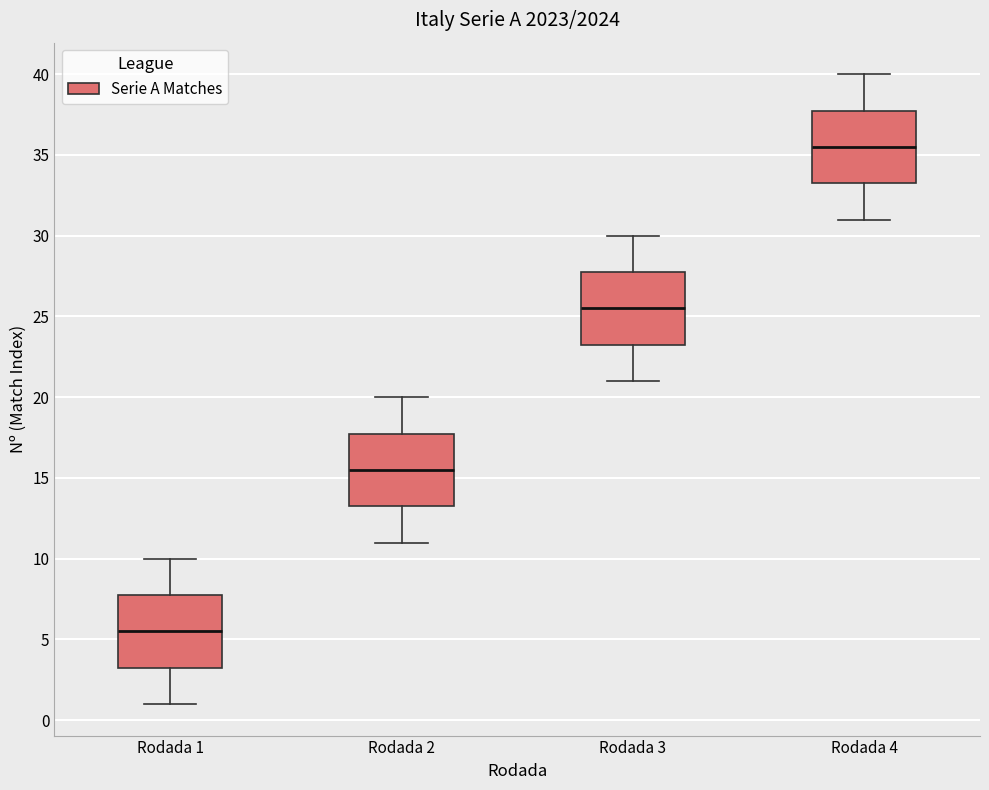

Reading left to right, read every box against the y-axis: the position of its median line, the range the box covers, and the ends of its whiskers. The values are not printed on the chart, so give them approximately, as read against the axis.

Rodada 1: median 5.5, box 3.5 to 8.0, whiskers 1.0 to 10.0
Rodada 2: median 15.5, box 13.5 to 18.0, whiskers 11.0 to 20.0
Rodada 3: median 25.5, box 23.5 to 28.0, whiskers 21.0 to 30.0
Rodada 4: median 35.5, box 33.5 to 38.0, whiskers 31.0 to 40.0